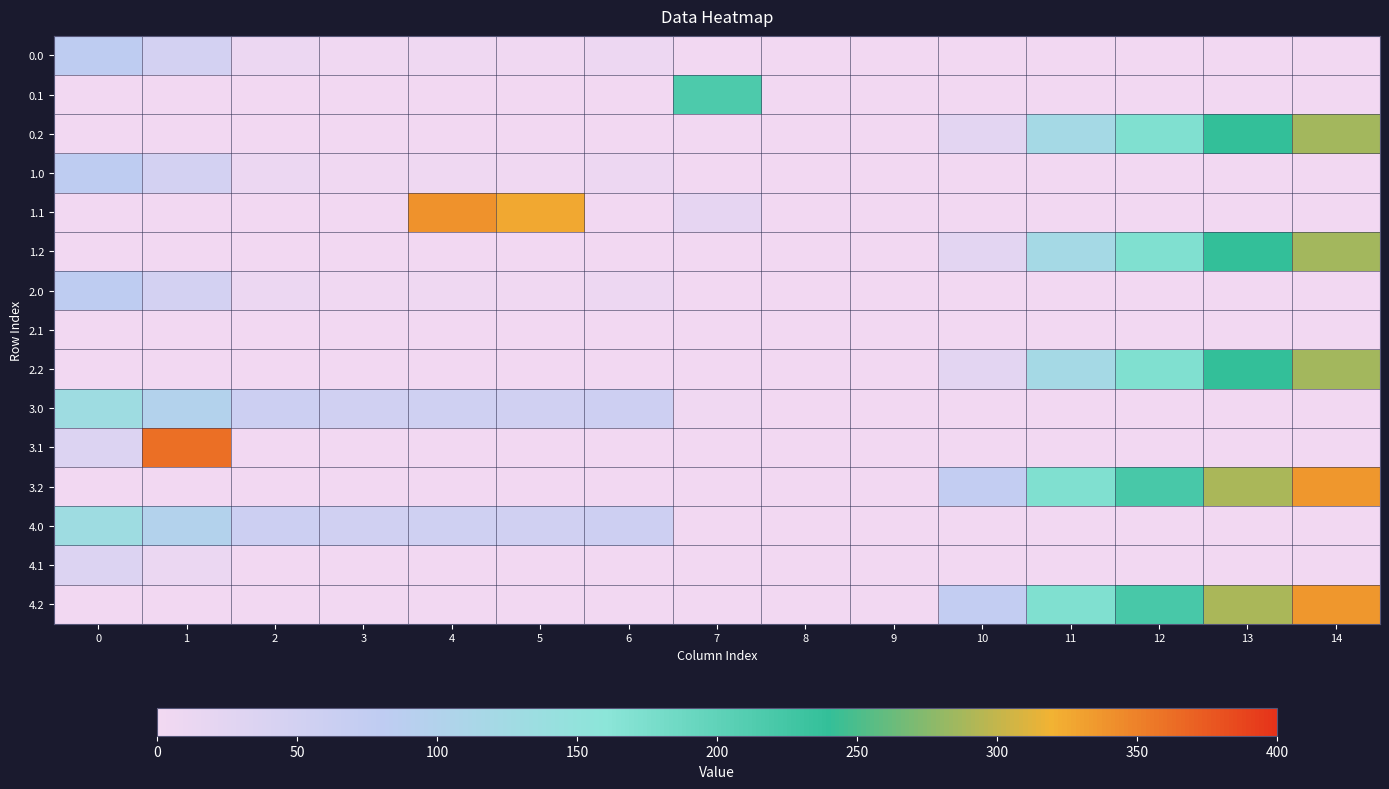

Reading left to right, what are all the values shown in this chart?

0.0: 0=82.0	1=49.5	2=10.3	3=4.4	4=4.9	5=3.8	6=8.0	7=0.0	8=0.0	9=0.0	10=0.0	11=0.0	12=0.0	13=0.0	14=0.0
0.1: 0=0.0	1=0.0	2=0.0	3=0.0	4=0.0	5=0.0	6=0.0	7=217.1	8=0.0	9=0.0	10=0.0	11=0.0	12=0.0	13=0.0	14=0.0
0.2: 0=0.0	1=0.0	2=0.0	3=0.0	4=0.0	5=0.0	6=0.0	7=0.0	8=0.0	9=0.0	10=23.5	11=120.6	12=171.2	13=240.4	14=287.4
1.0: 0=82.0	1=49.5	2=10.3	3=4.4	4=4.9	5=3.8	6=8.0	7=0.0	8=0.0	9=0.0	10=0.0	11=0.0	12=0.0	13=0.0	14=0.0
1.1: 0=0.0	1=0.0	2=0.0	3=0.0	4=339.6	5=325.7	6=0.0	7=19.3	8=0.0	9=0.0	10=0.0	11=0.0	12=0.0	13=0.0	14=0.0
1.2: 0=0.0	1=0.0	2=0.0	3=0.0	4=0.0	5=0.0	6=0.0	7=0.0	8=0.0	9=0.0	10=23.5	11=120.6	12=171.2	13=240.4	14=287.4
2.0: 0=82.0	1=49.5	2=10.3	3=4.4	4=4.9	5=3.8	6=8.0	7=0.0	8=0.0	9=0.0	10=0.0	11=0.0	12=0.0	13=0.0	14=0.0
2.1: 0=0.0	1=0.0	2=0.0	3=0.0	4=0.0	5=0.0	6=0.0	7=0.0	8=0.0	9=0.0	10=0.0	11=0.0	12=0.0	13=0.0	14=0.0
2.2: 0=0.0	1=0.0	2=0.0	3=0.0	4=0.0	5=0.0	6=0.0	7=0.0	8=0.0	9=0.0	10=23.5	11=120.6	12=171.2	13=240.4	14=287.4
3.0: 0=132.0	1=99.5	2=60.3	3=54.4	4=54.9	5=53.8	6=58.0	7=4.0	8=0.0	9=0.0	10=0.0	11=0.0	12=0.0	13=0.0	14=0.0
3.1: 0=34.6	1=361.1	2=0.0	3=0.0	4=0.0	5=0.0	6=0.0	7=0.0	8=0.0	9=0.0	10=0.0	11=0.0	12=0.0	13=0.0	14=0.0
3.2: 0=0.0	1=0.0	2=0.0	3=0.0	4=0.0	5=0.0	6=0.0	7=0.0	8=0.0	9=0.0	10=73.5	11=170.6	12=221.2	13=290.4	14=337.4
4.0: 0=132.0	1=99.5	2=60.3	3=54.4	4=54.9	5=53.8	6=58.0	7=0.0	8=0.0	9=0.0	10=0.0	11=0.0	12=0.0	13=0.0	14=0.0
4.1: 0=34.6	1=11.1	2=0.0	3=0.0	4=0.0	5=0.0	6=0.0	7=0.0	8=0.0	9=0.0	10=0.0	11=0.0	12=0.0	13=0.0	14=0.0
4.2: 0=0.0	1=0.0	2=0.0	3=0.0	4=0.0	5=0.0	6=0.0	7=0.0	8=0.0	9=0.0	10=73.5	11=170.6	12=221.2	13=290.4	14=337.4